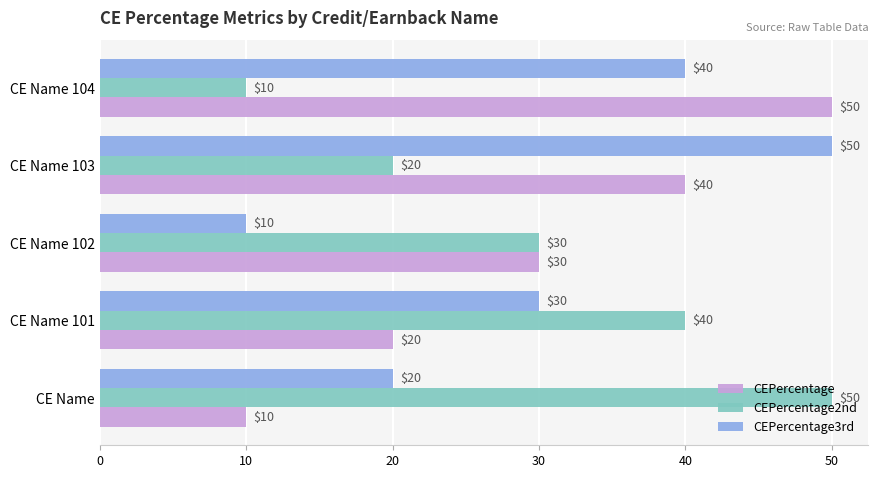

What is the highest value of the CEPercentage3rd series?

50